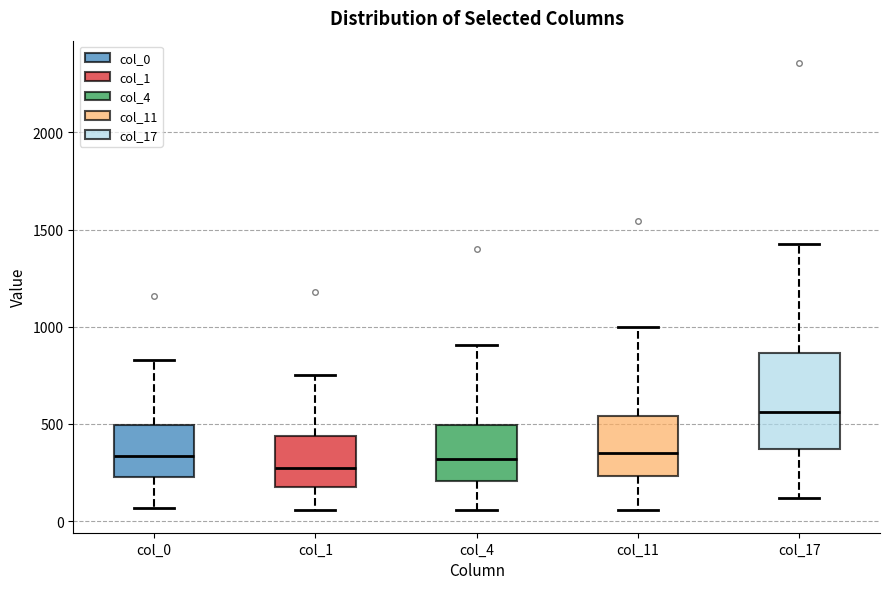

Where does the lower whisker of the box for col_4 end on the y-axis? The values are not printed on the chart, so give them approximately, as read against the axis.

50